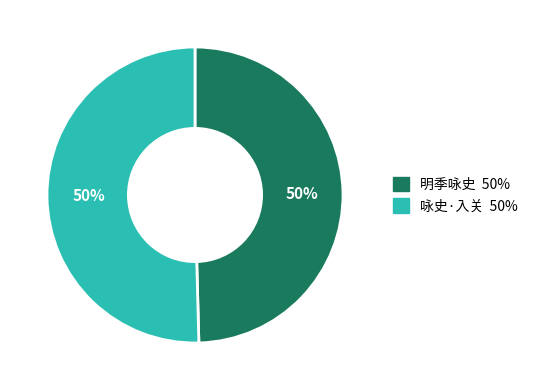

To the nearest percent, what is the average slice percentage?

50%